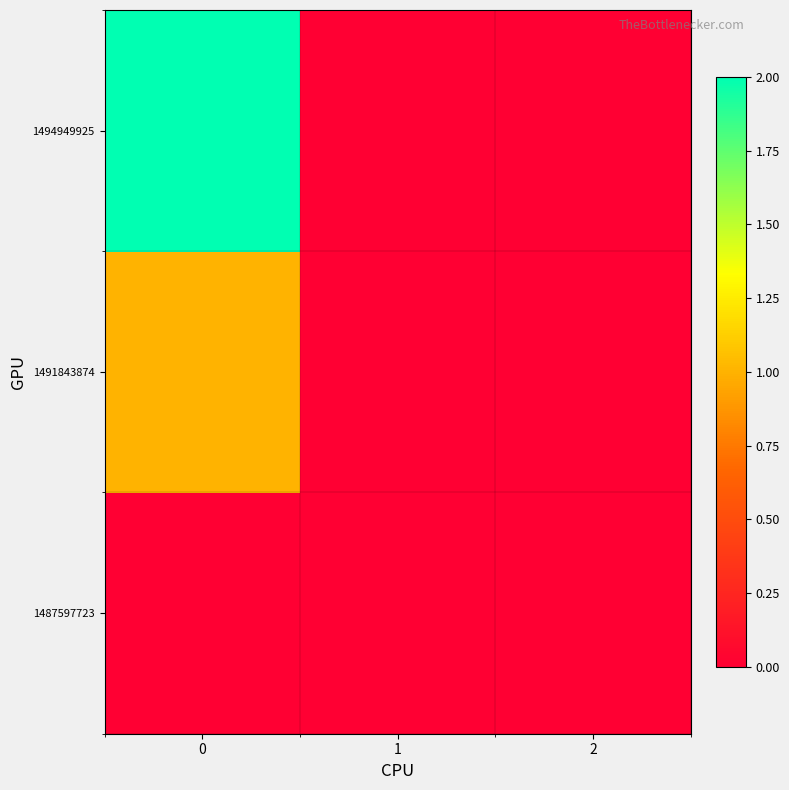

How many data points does each series have?

3